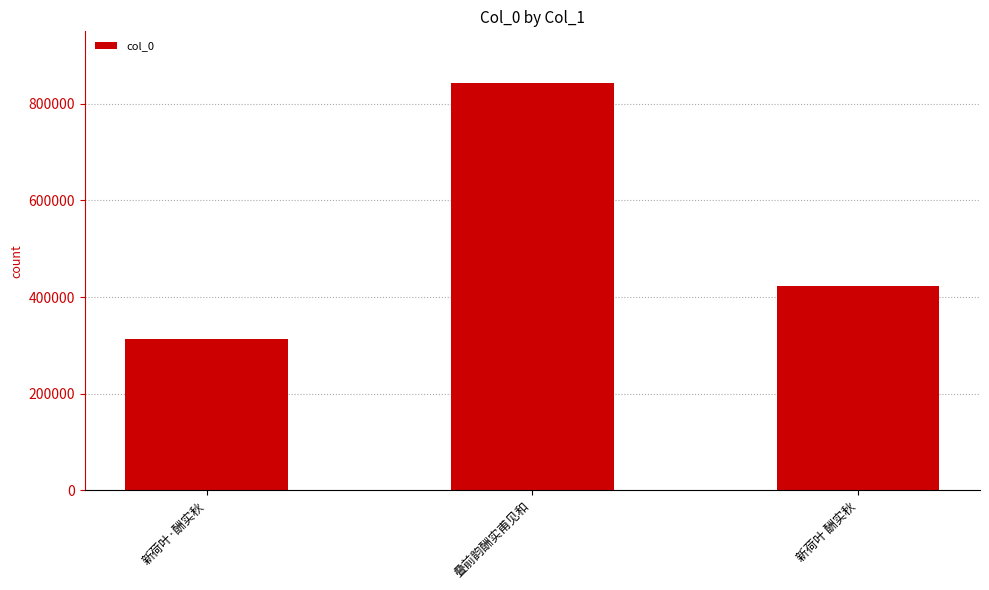

What is the sum of the values at 叠前韵酬实甫见和 and 新荷叶 酬实秋?

1265465